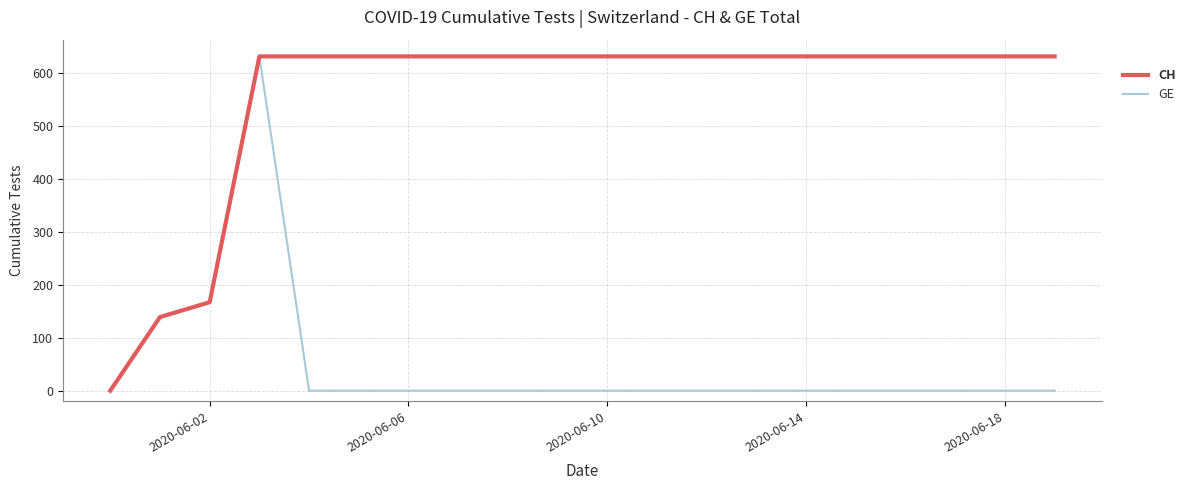

True or false: CH and GE intersect in this chart.

False